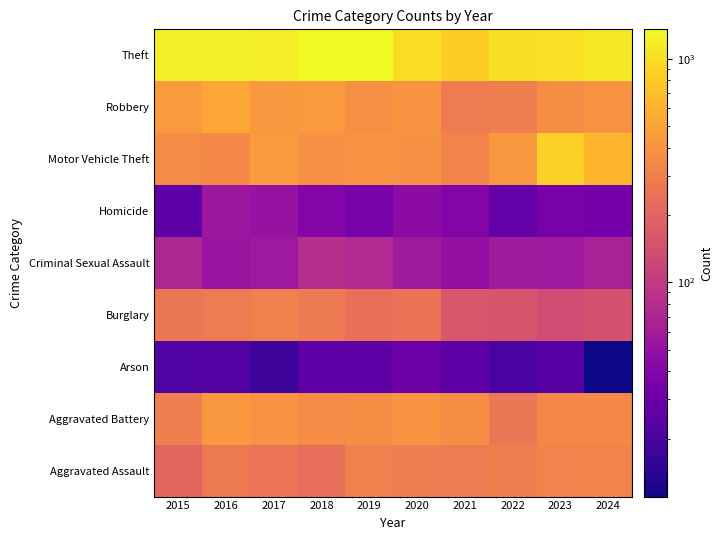

Reading right to left, extract all data points from this chart.

Aggravated Assault: 2024=319	2023=316	2022=297	2021=284	2020=294	2019=302	2018=232	2017=256	2016=269	2015=203
Aggravated Battery: 2024=342	2023=338	2022=268	2021=368	2020=400	2019=369	2018=360	2017=393	2016=428	2015=298
Arson: 2024=11	2023=23	2022=20	2021=25	2020=30	2019=25	2018=25	2017=17	2016=22	2015=21
Burglary: 2024=146	2023=133	2022=153	2021=159	2020=248	2019=236	2018=274	2017=303	2016=282	2015=267
Criminal Sexual Assault: 2024=65	2023=57	2022=58	2021=49	2020=58	2019=75	2018=81	2017=57	2016=53	2015=73
Homicide: 2024=33	2023=34	2022=27	2021=39	2020=45	2019=34	2018=39	2017=51	2016=55	2015=25
Motor Vehicle Theft: 2024=620	2023=850	2022=429	2021=322	2020=391	2019=396	2018=378	2017=431	2016=349	2015=362
Robbery: 2024=393	2023=364	2022=300	2021=287	2020=403	2019=375	2018=434	2017=429	2016=517	2015=432
Theft: 2024=1129	2023=1033	2022=1009	2021=838	2020=985	2019=1353	2018=1346	2017=1194	2016=1212	2015=1212